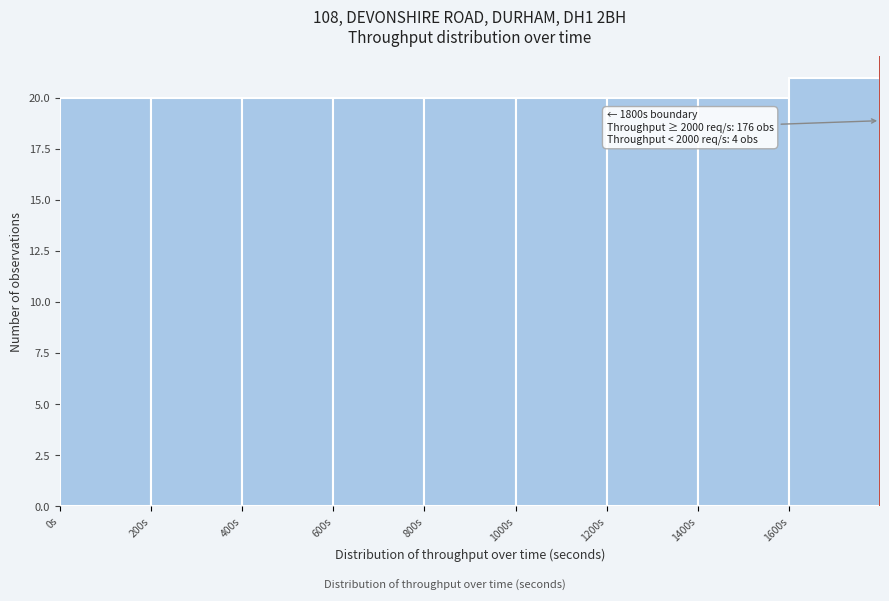

Which range on the x-axis has the tallest bar?

1600 to 1800